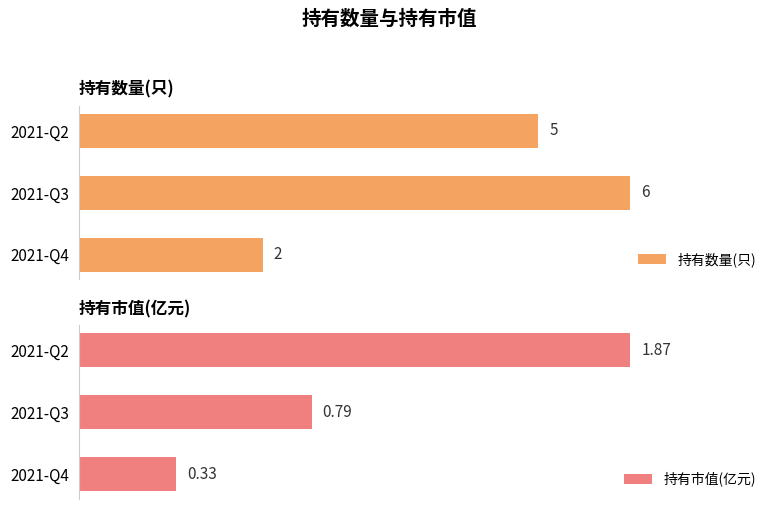

Which category has the lowest value in the 持有数量(只) series?

2021-Q4